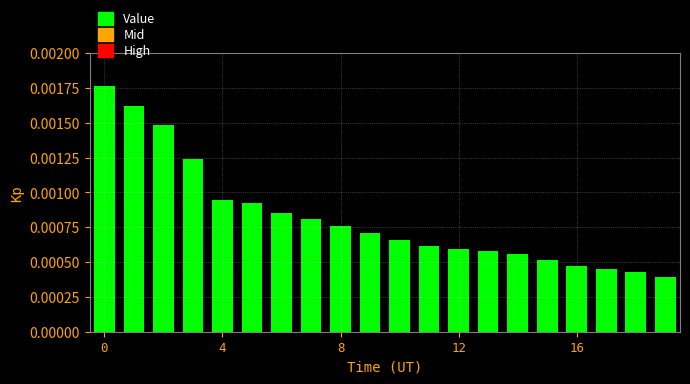

How many values are between 0 and 1?

20